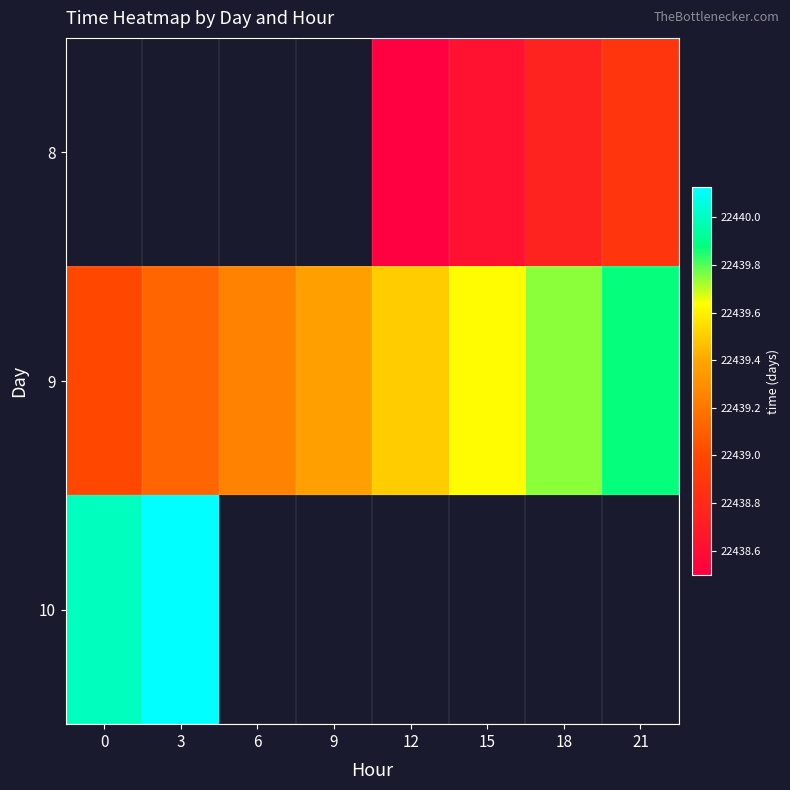

How many series are shown in this chart?

3